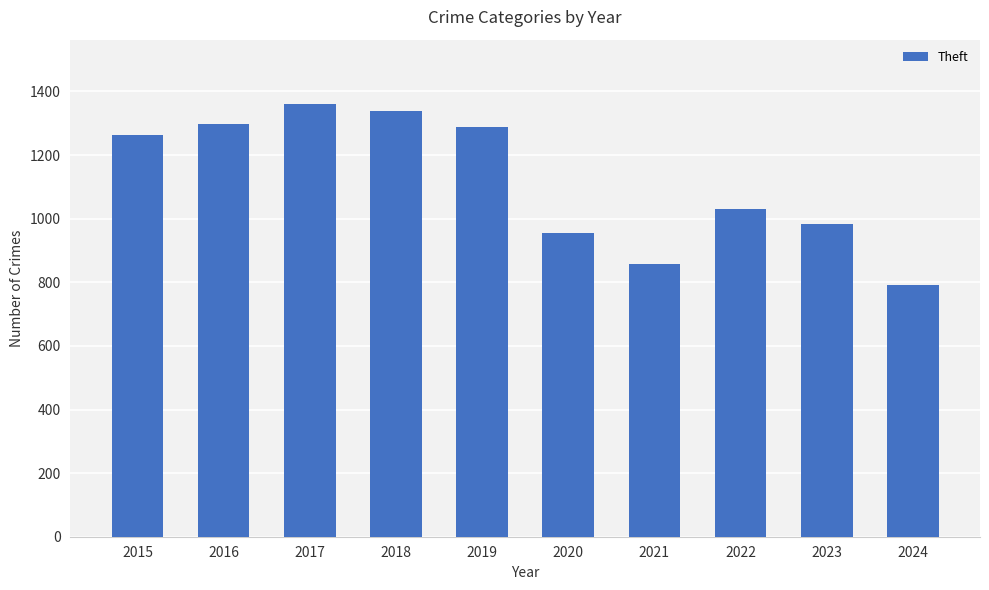

Between 2021 and 2015, which is larger?

2015